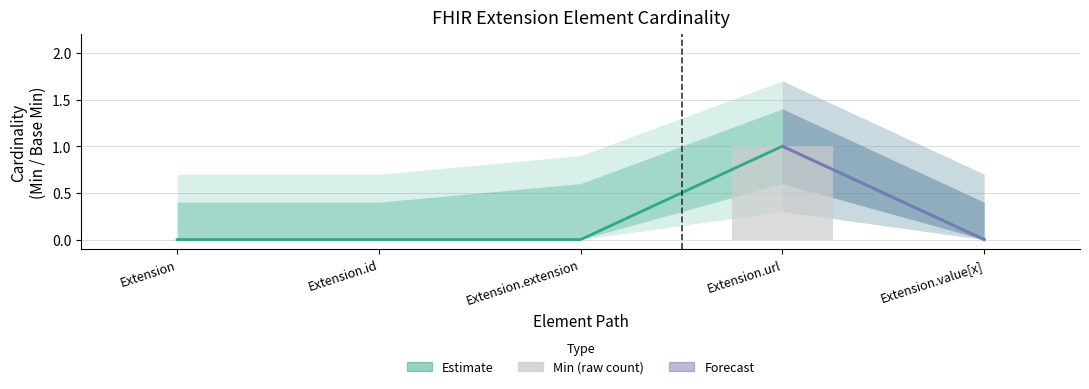

At which category is the sum across all series the highest?

Extension.url